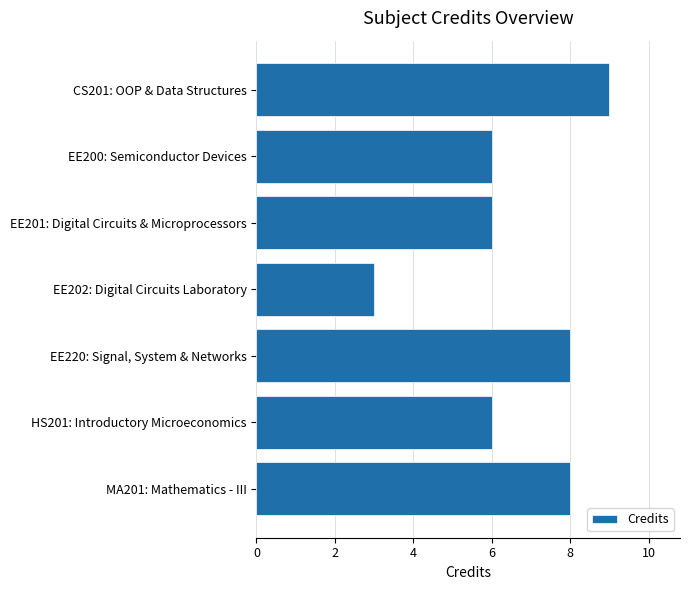

Which category has the lowest value across all series?

EE202: Digital Circuits Laboratory